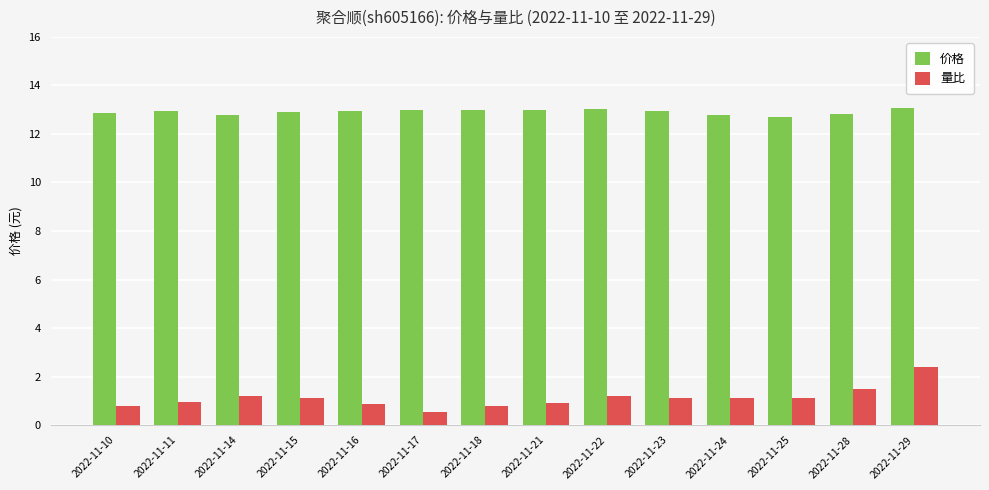

Rank the series by their maximum value, from highest to lowest.

价格, 量比